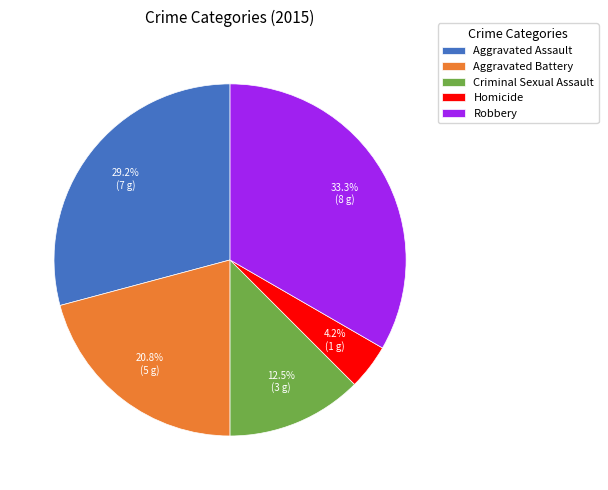

How many segments does this pie chart have?

5